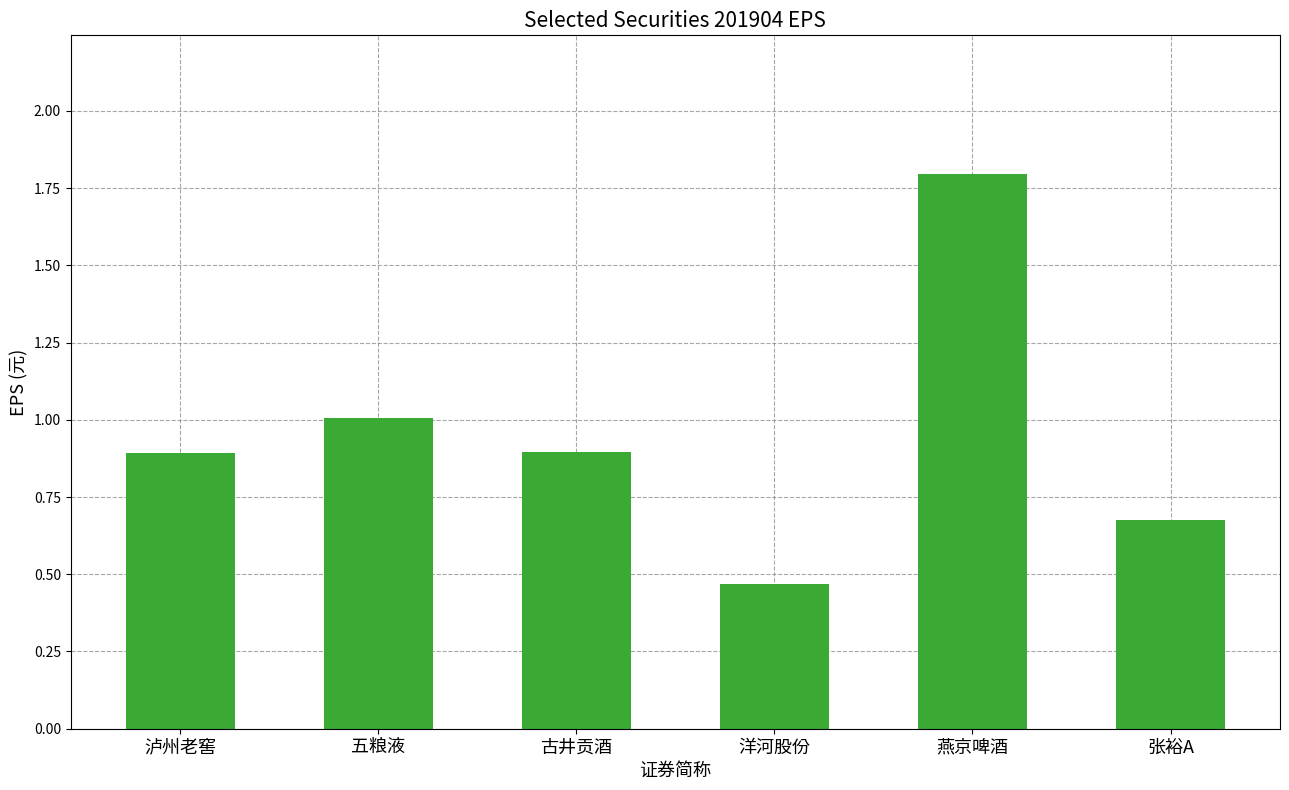

The chart shows a value of 1.3 at 泸州老窖. True or false?

False